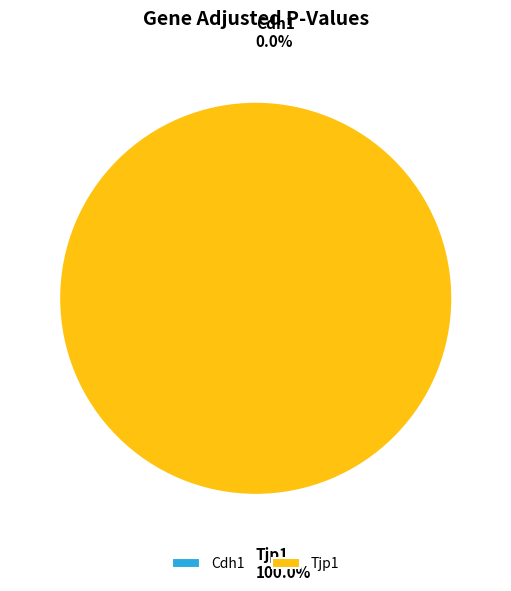

To the nearest percent, what is the combined percentage of Cdh1 and Tjp1?

100%